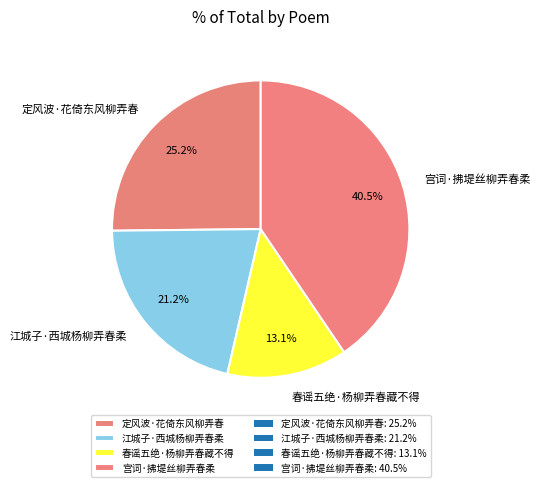

What percentage do 宫词·拂堤丝柳弄春柔 and 定风波·花倚东风柳弄春 together represent?

65.7%